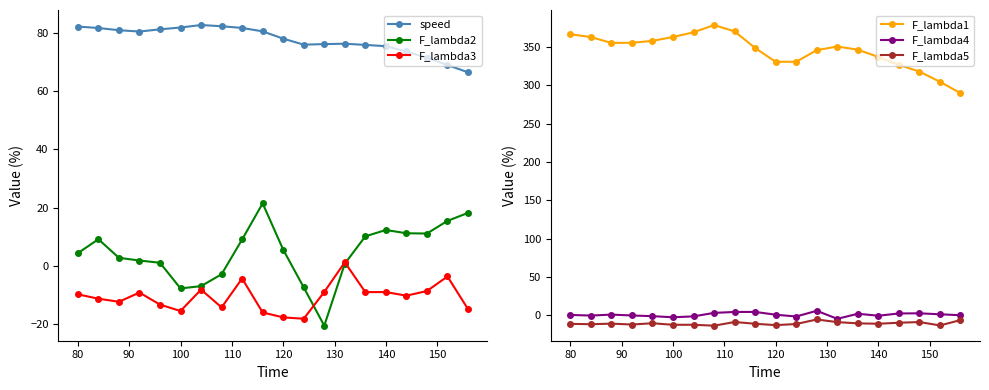

True or false: F_lambda3 has more than 0 points higher than both neighbors.

True